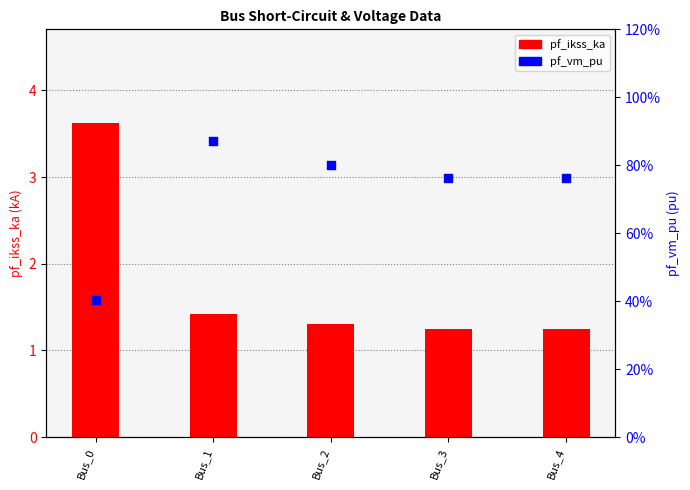

Which series contains the highest Y value?

pf_ikss_ka